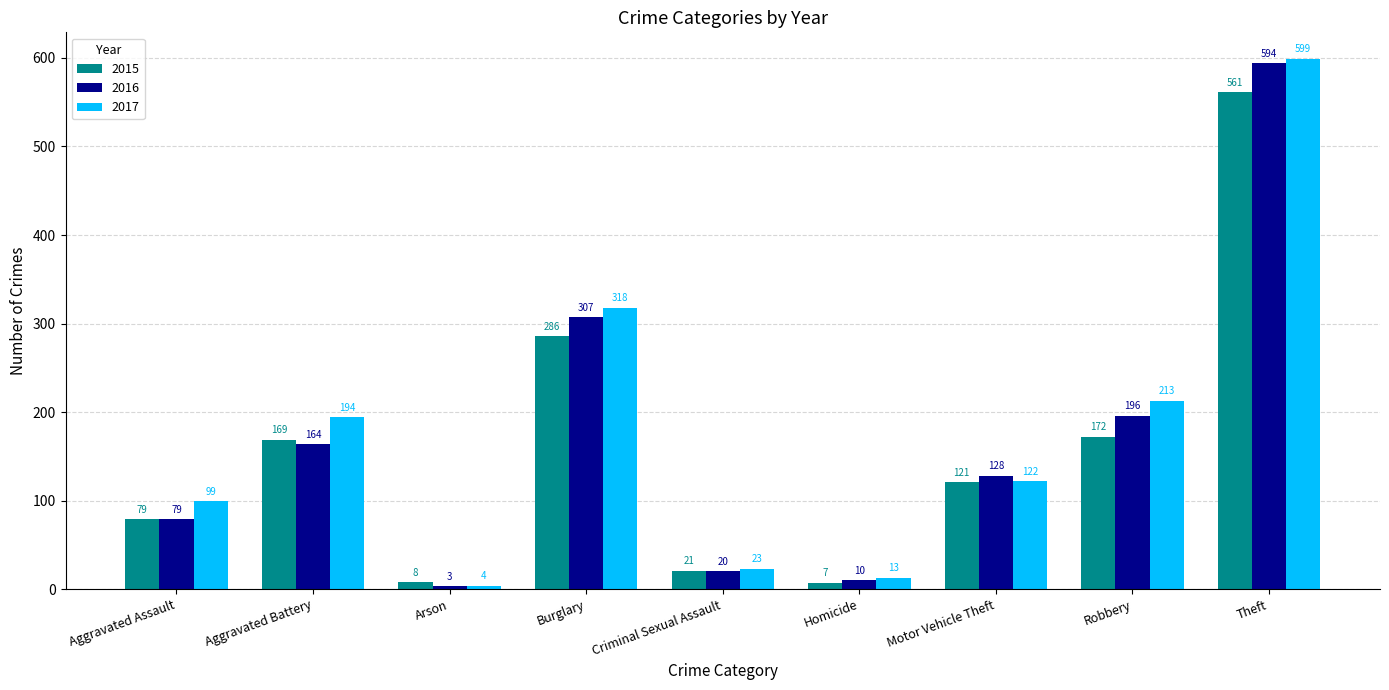

How many values in the 2015 series are below 121?

4